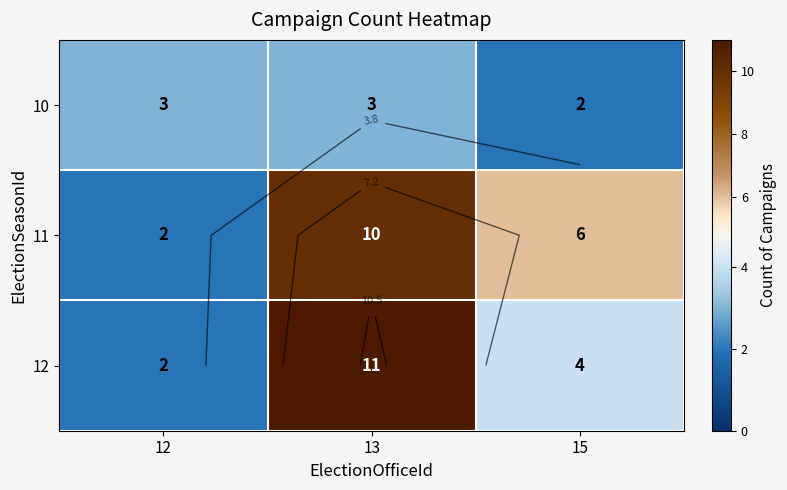

How many values in the 12 series are below 4?

1